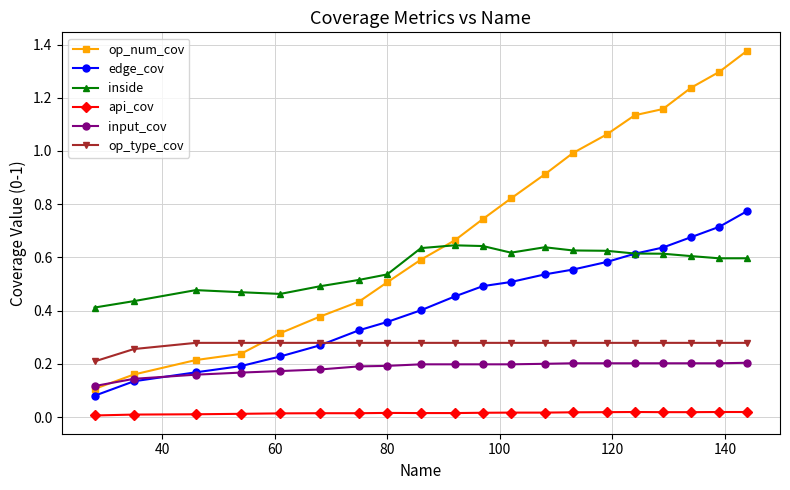

List the series in order of their peak value, highest first.

op_num_cov, edge_cov, inside, op_type_cov, input_cov, api_cov